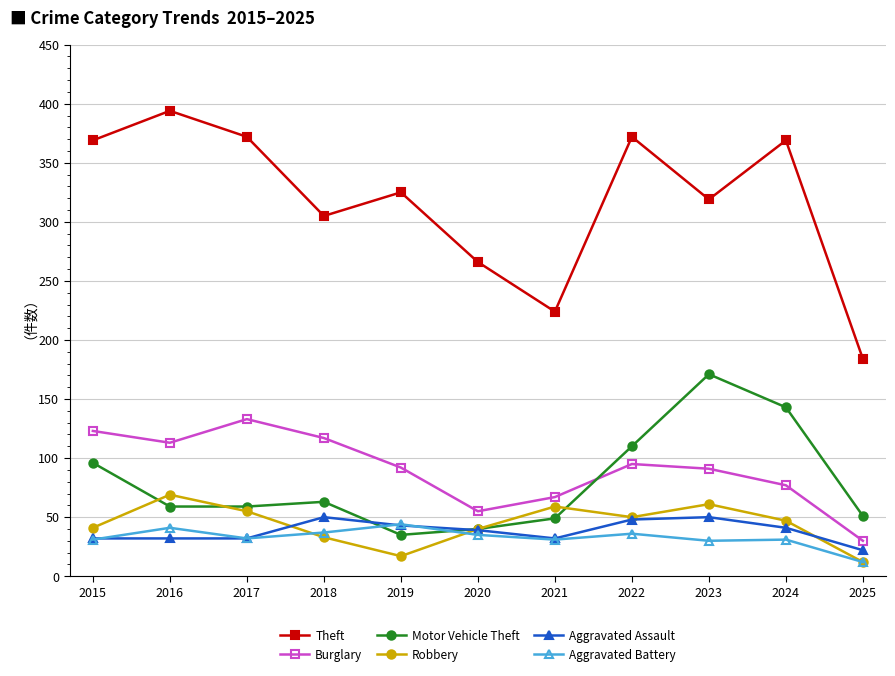

What is the value of the Aggravated Battery point at the 9th from the left?

30